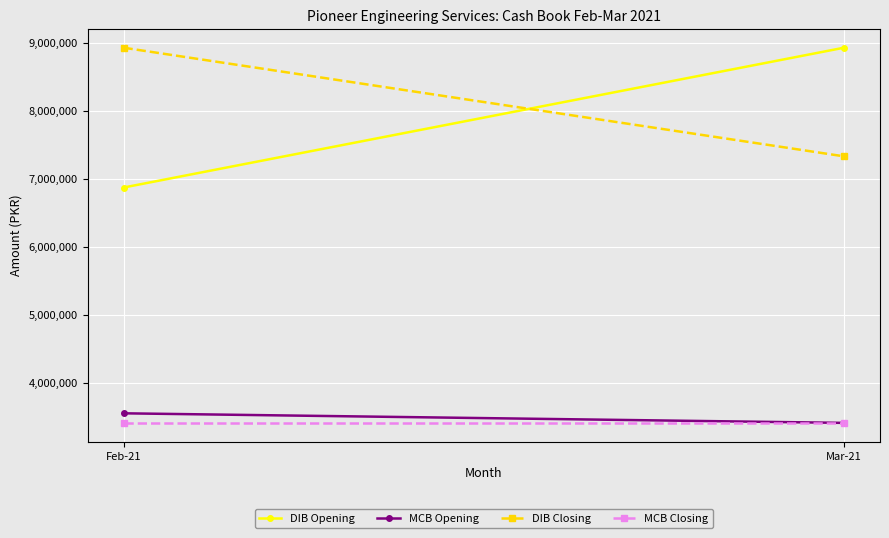

Between Feb-21 and Mar-21, which is larger?

Mar-21